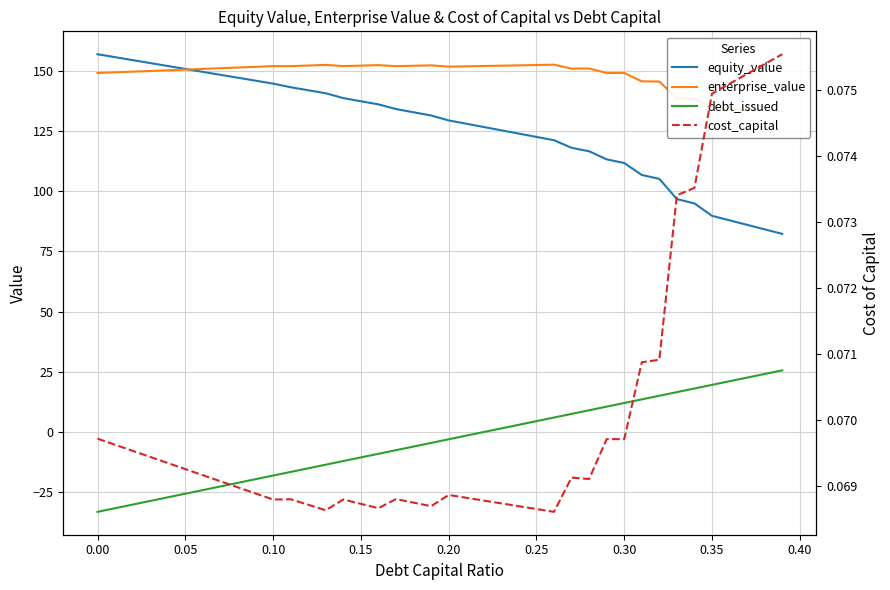

Which series has the largest total across all categories?

enterprise_value